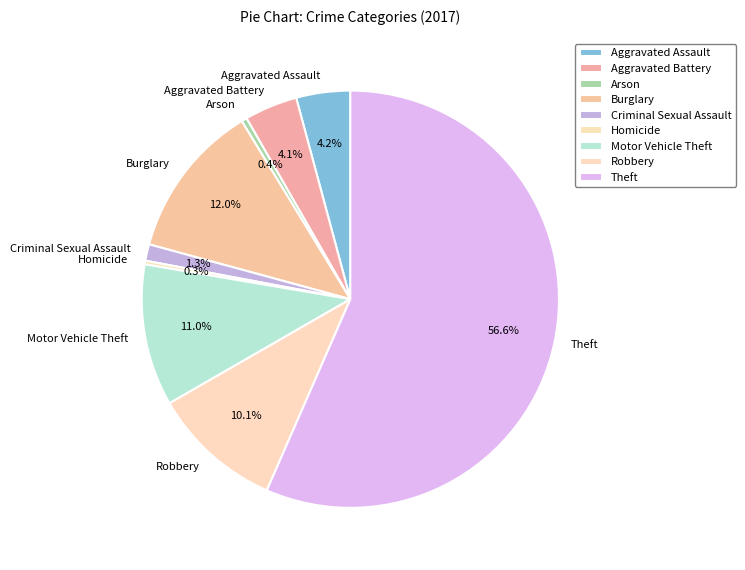

Between Criminal Sexual Assault and Homicide, which is larger?

Criminal Sexual Assault